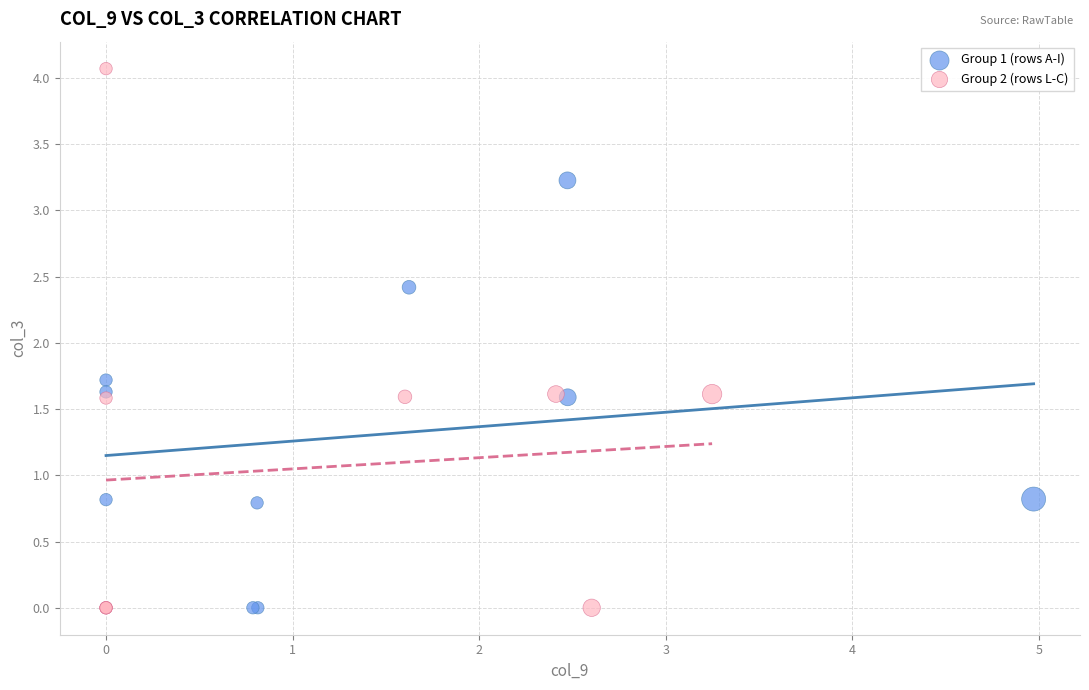

Which series reaches the maximum Y coordinate?

Group 2 (rows L-C)